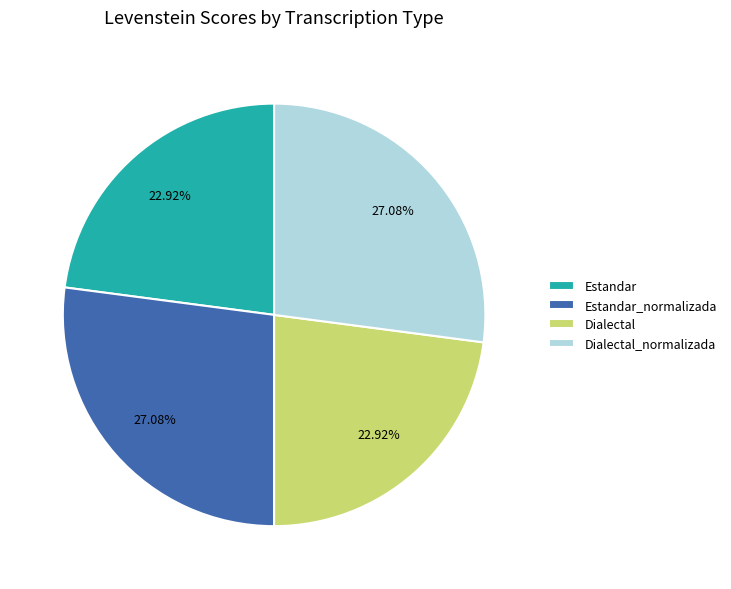

To the nearest percent, what is the average slice percentage?

25%